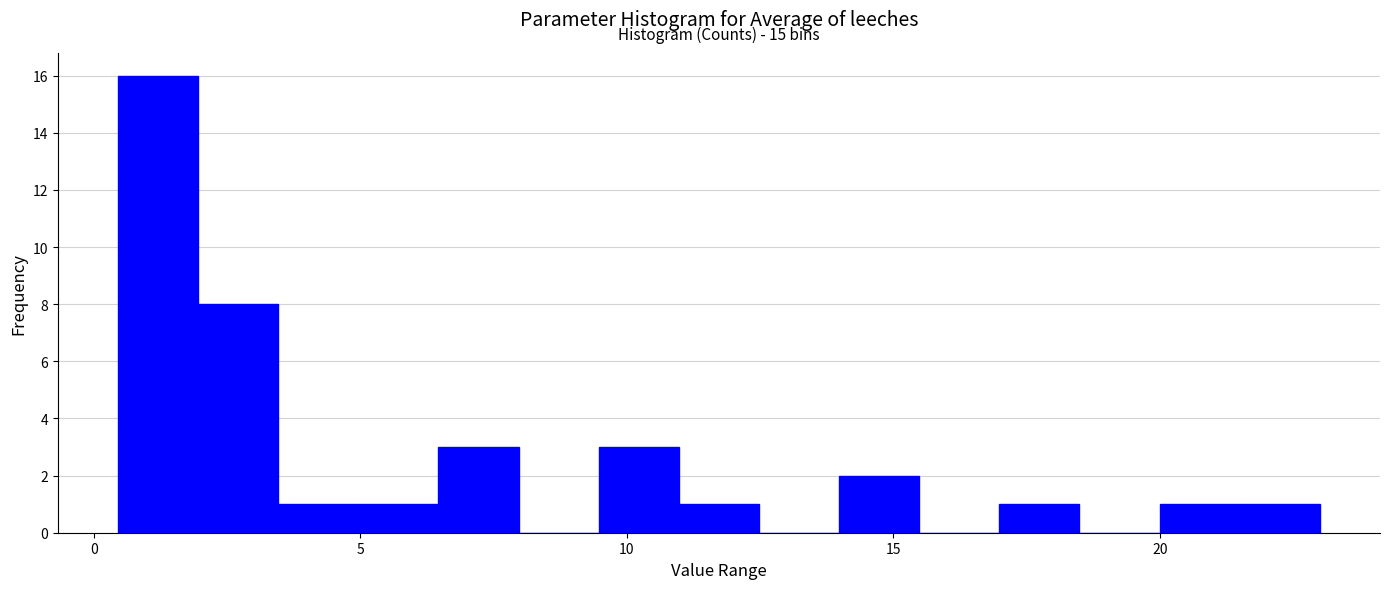

Around what value on the x-axis is the tallest bar? Give the approximate position of its centre, as read against the axis.

1.0